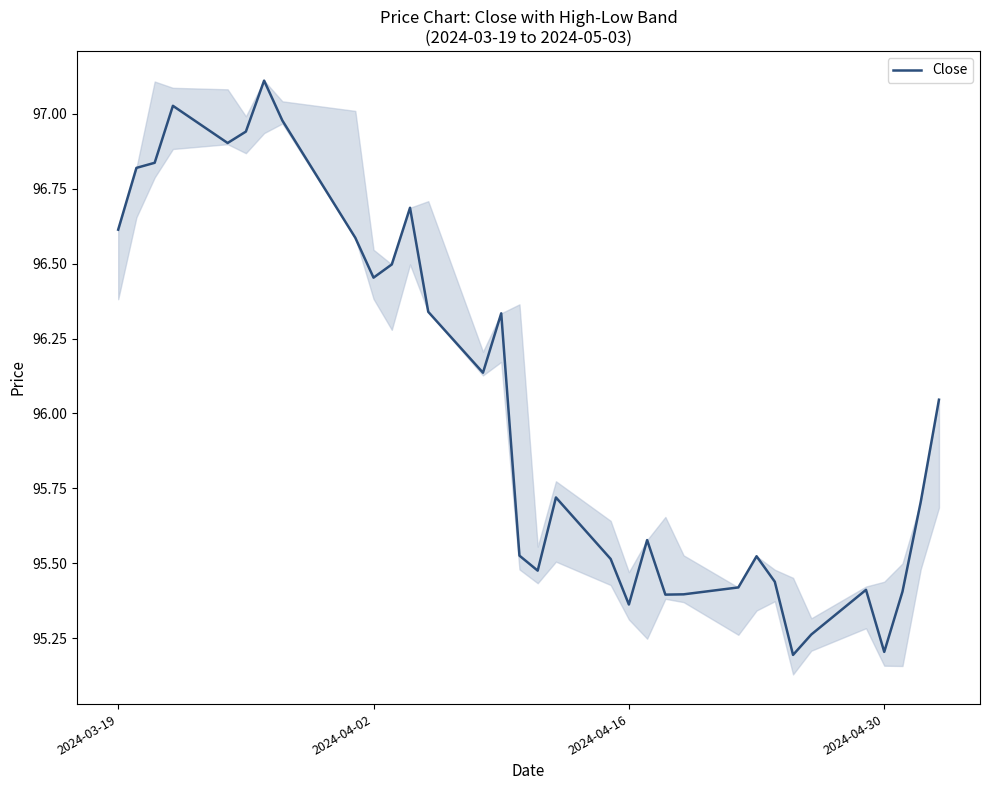

True or false: the data has more than 1 interior local peaks.

True